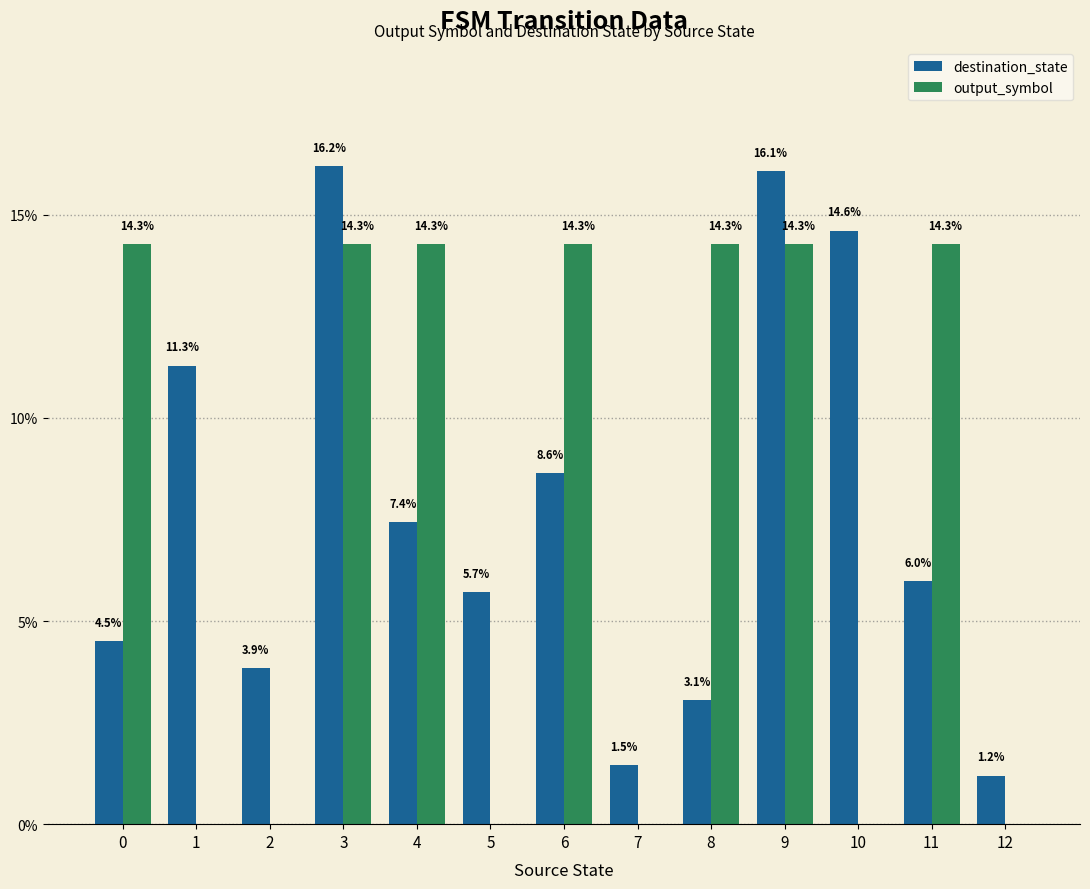

What is the sum of all output_symbol values?

1.0